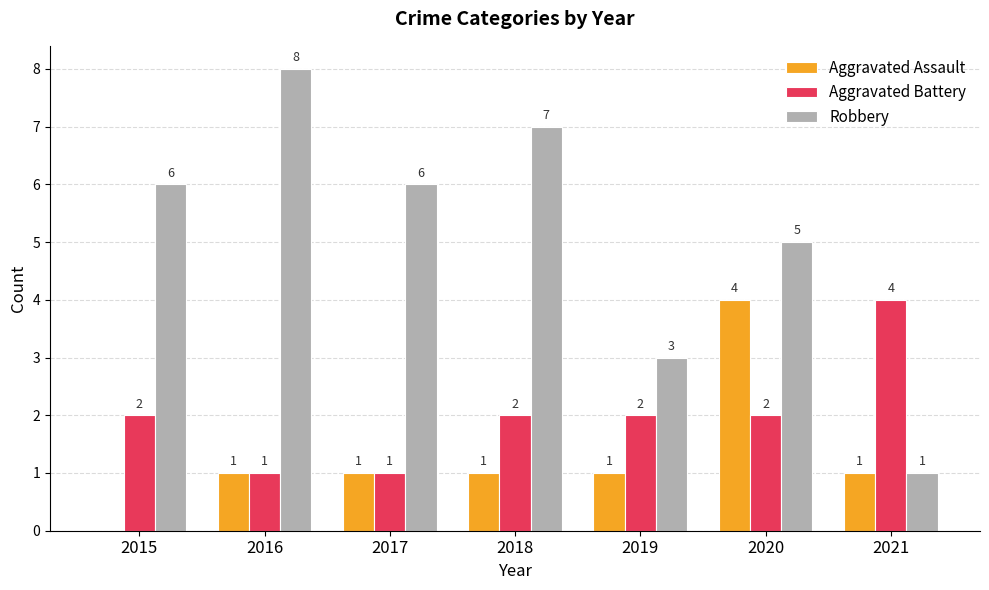

Reading right to left, transcribe all the data shown in this chart.

Aggravated Assault: 1	4	1	1	1	1	0
Aggravated Battery: 4	2	2	2	1	1	2
Robbery: 1	5	3	7	6	8	6